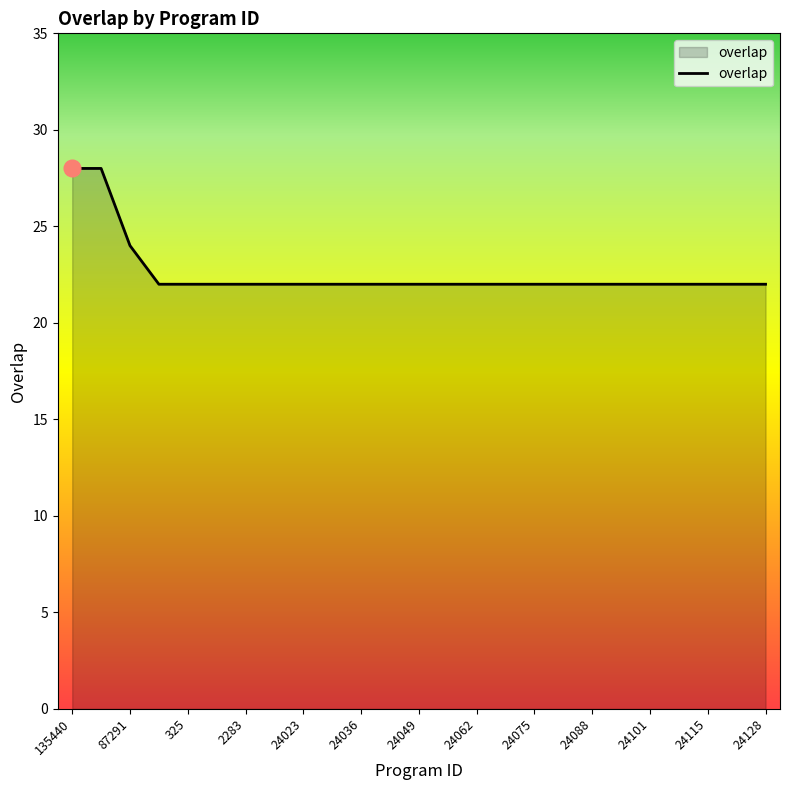

What is the smallest value displayed?

22